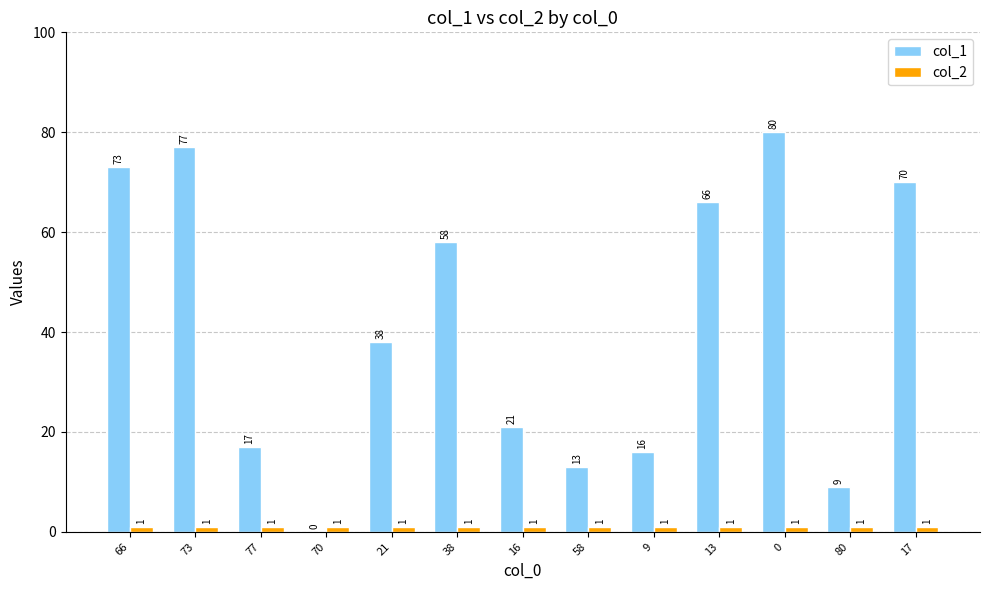

Between 66 and 16, which series saw the biggest shift?

col_1